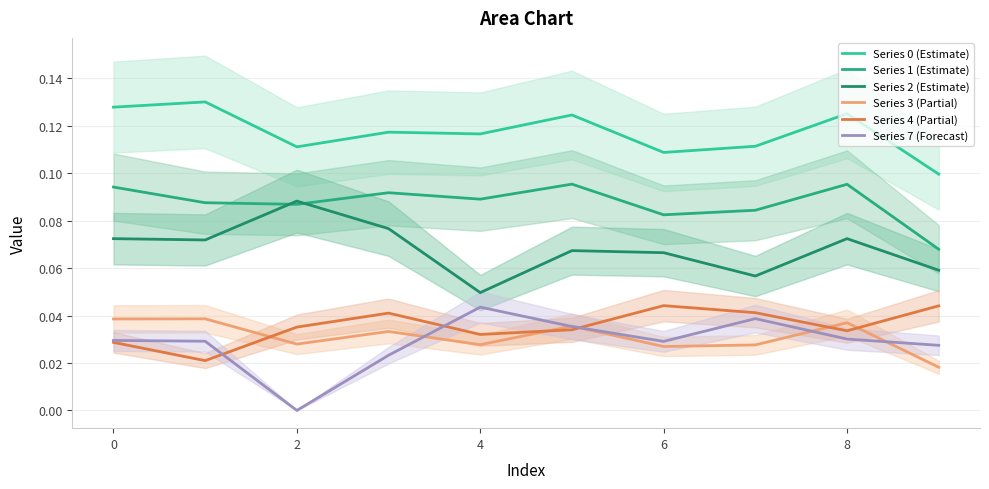

Count the Series 1 (Estimate) values in the range 0 to 1.

10